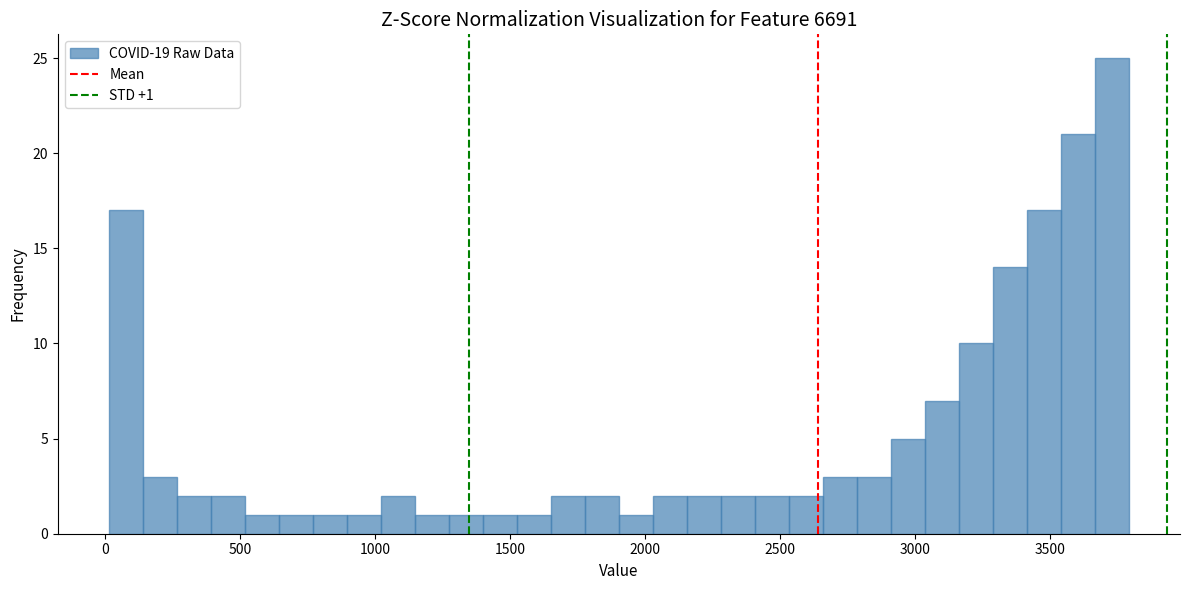

Read against the x-axis, roughly where is the centre of the tallest bar?

3750